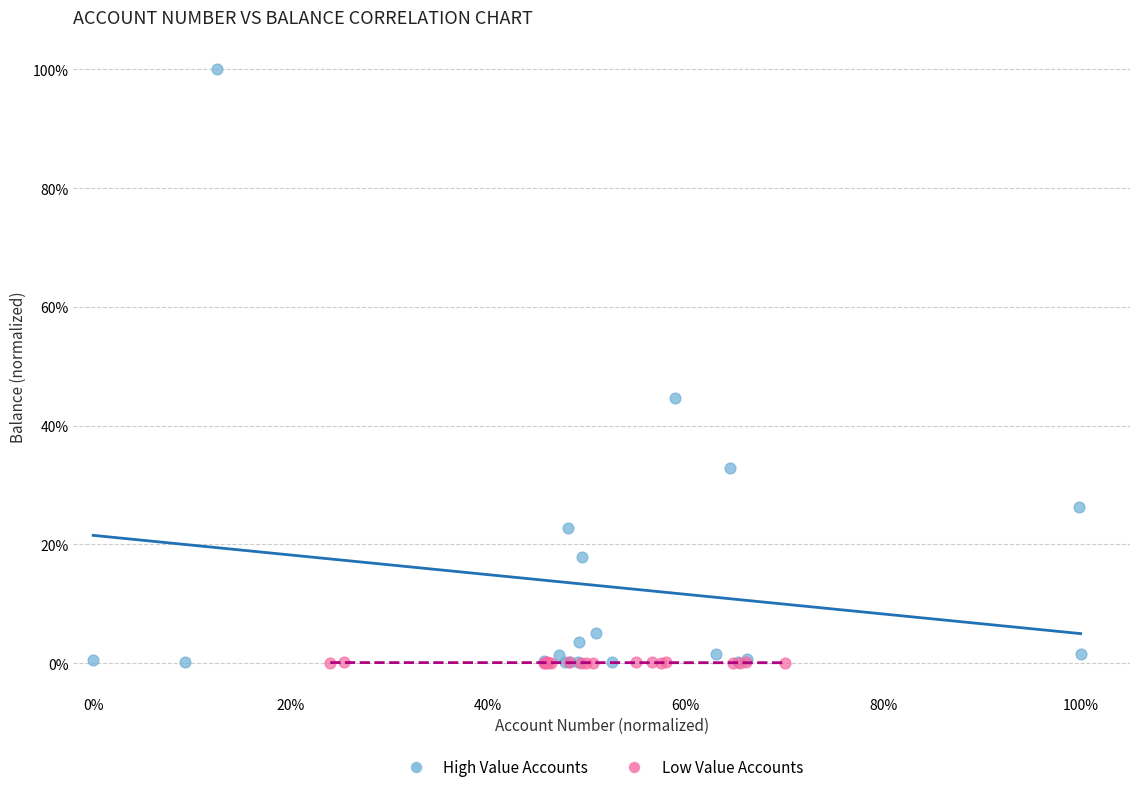

Which series has the largest Y range (max minus min)?

High Value Accounts